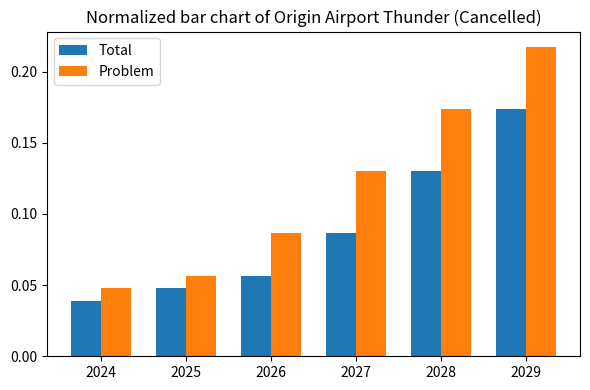

What are all the series names shown in the legend?

Total, Problem